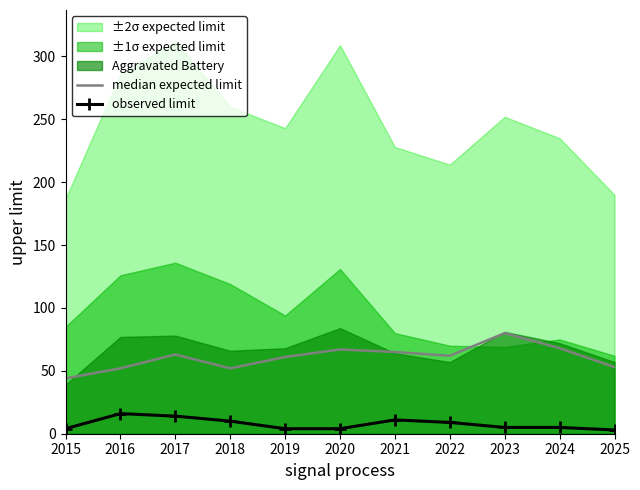

What is the difference between the highest and lowest values at 2019?

57